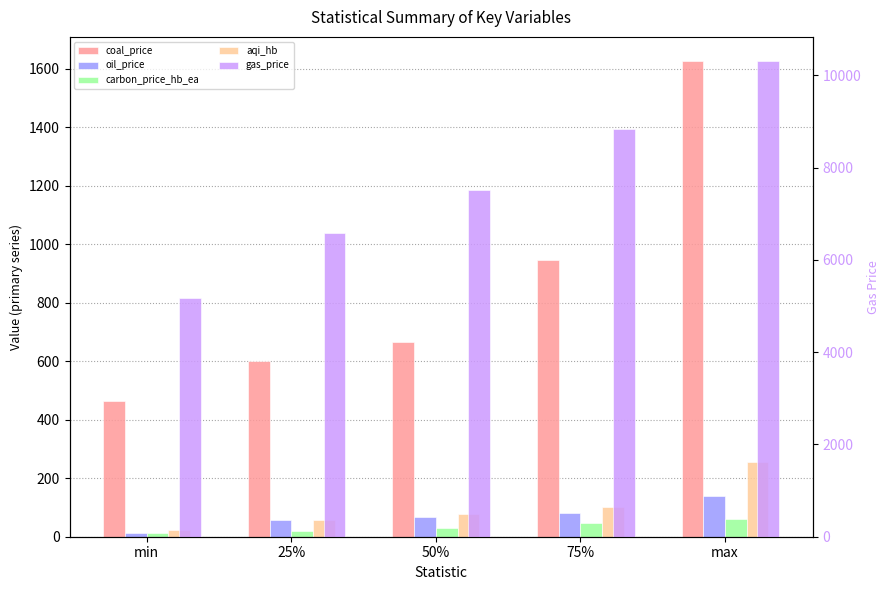

Reading left to right, transcribe all the data shown in this chart.

coal_price: min=463.0	25%=601.0	50%=666.0	75%=945.0	max=1628.0
oil_price: min=13.3	25%=55.9	50%=68.2	75%=82.2	max=137.7
carbon_price_hb_ea: min=11.7	25%=19.8	50%=28.9	75%=45.5	max=61.9
aqi_hb: min=22.0	25%=56.0	50%=77.0	75%=102.0	max=256.0
gas_price: min=5177.0	25%=6573.5	50%=7517.0	75%=8830.0	max=10319.0